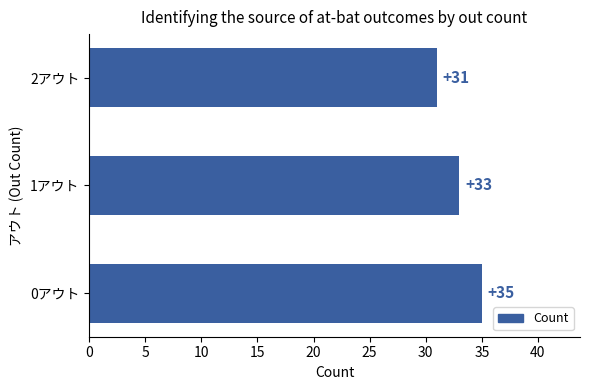

How many values are below 33?

1